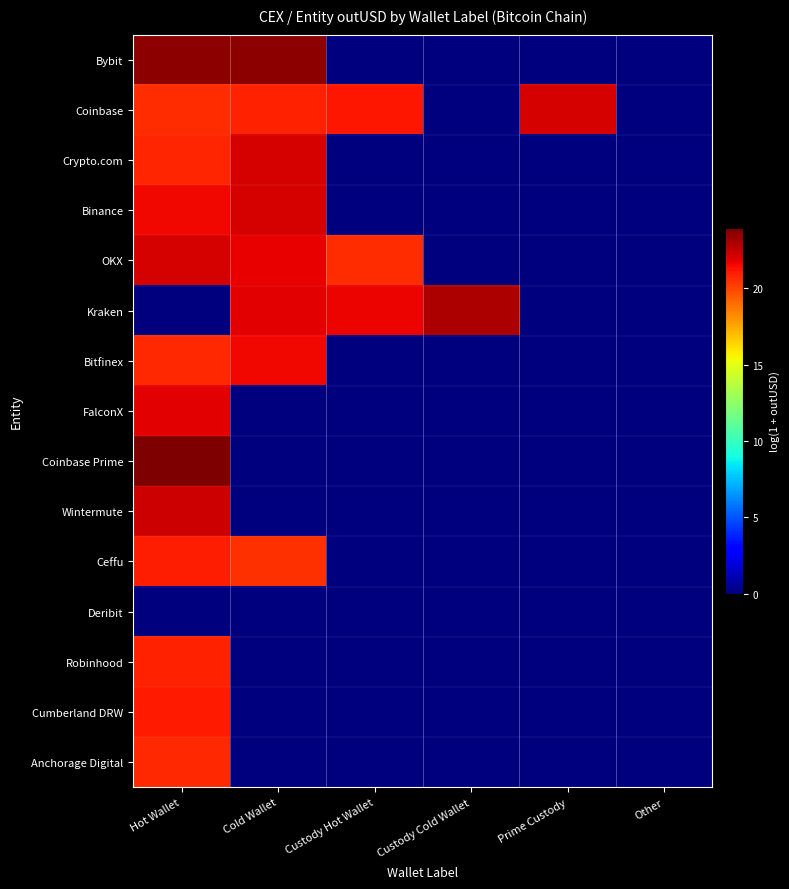

Reading left to right, list all the values displayed in this chart.

Bybit: Hot Wallet=23.6	Cold Wallet=23.6	Custody Hot Wallet=0.0	Custody Cold Wallet=0.0	Prime Custody=0.0	Other=0.0
Coinbase: Hot Wallet=20.6	Cold Wallet=20.9	Custody Hot Wallet=21.1	Custody Cold Wallet=0.0	Prime Custody=22.1	Other=0.0
Crypto.com: Hot Wallet=20.8	Cold Wallet=22.1	Custody Hot Wallet=0.0	Custody Cold Wallet=0.0	Prime Custody=0.0	Other=0.0
Binance: Hot Wallet=21.5	Cold Wallet=22.1	Custody Hot Wallet=0.0	Custody Cold Wallet=0.0	Prime Custody=0.0	Other=0.0
OKX: Hot Wallet=22.1	Cold Wallet=21.8	Custody Hot Wallet=20.6	Custody Cold Wallet=0.0	Prime Custody=0.0	Other=0.0
Kraken: Hot Wallet=0.0	Cold Wallet=21.9	Custody Hot Wallet=21.7	Custody Cold Wallet=22.9	Prime Custody=0.0	Other=0.0
Bitfinex: Hot Wallet=20.7	Cold Wallet=21.5	Custody Hot Wallet=0.0	Custody Cold Wallet=0.0	Prime Custody=0.0	Other=0.0
FalconX: Hot Wallet=21.8	Cold Wallet=0.0	Custody Hot Wallet=0.0	Custody Cold Wallet=0.0	Prime Custody=0.0	Other=0.0
Coinbase Prime: Hot Wallet=23.9	Cold Wallet=0.0	Custody Hot Wallet=0.0	Custody Cold Wallet=0.0	Prime Custody=0.0	Other=0.0
Wintermute: Hot Wallet=22.3	Cold Wallet=0.0	Custody Hot Wallet=0.0	Custody Cold Wallet=0.0	Prime Custody=0.0	Other=0.0
Ceffu: Hot Wallet=21.0	Cold Wallet=20.6	Custody Hot Wallet=0.0	Custody Cold Wallet=0.0	Prime Custody=0.0	Other=0.0
Deribit: Hot Wallet=0.0	Cold Wallet=0.0	Custody Hot Wallet=0.0	Custody Cold Wallet=0.0	Prime Custody=0.0	Other=0.0
Robinhood: Hot Wallet=20.9	Cold Wallet=0.0	Custody Hot Wallet=0.0	Custody Cold Wallet=0.0	Prime Custody=0.0	Other=0.0
Cumberland DRW: Hot Wallet=21.1	Cold Wallet=0.0	Custody Hot Wallet=0.0	Custody Cold Wallet=0.0	Prime Custody=0.0	Other=0.0
Anchorage Digital: Hot Wallet=20.7	Cold Wallet=0.0	Custody Hot Wallet=0.0	Custody Cold Wallet=0.0	Prime Custody=0.0	Other=0.0